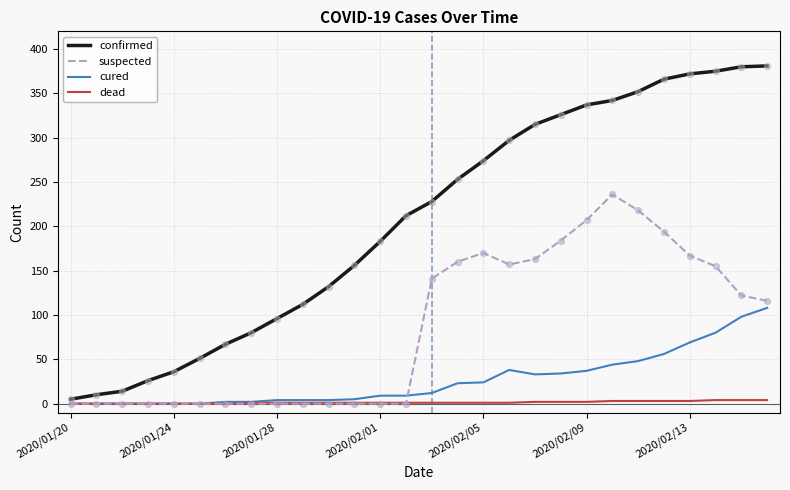

Which series has the largest total across all categories?

confirmed